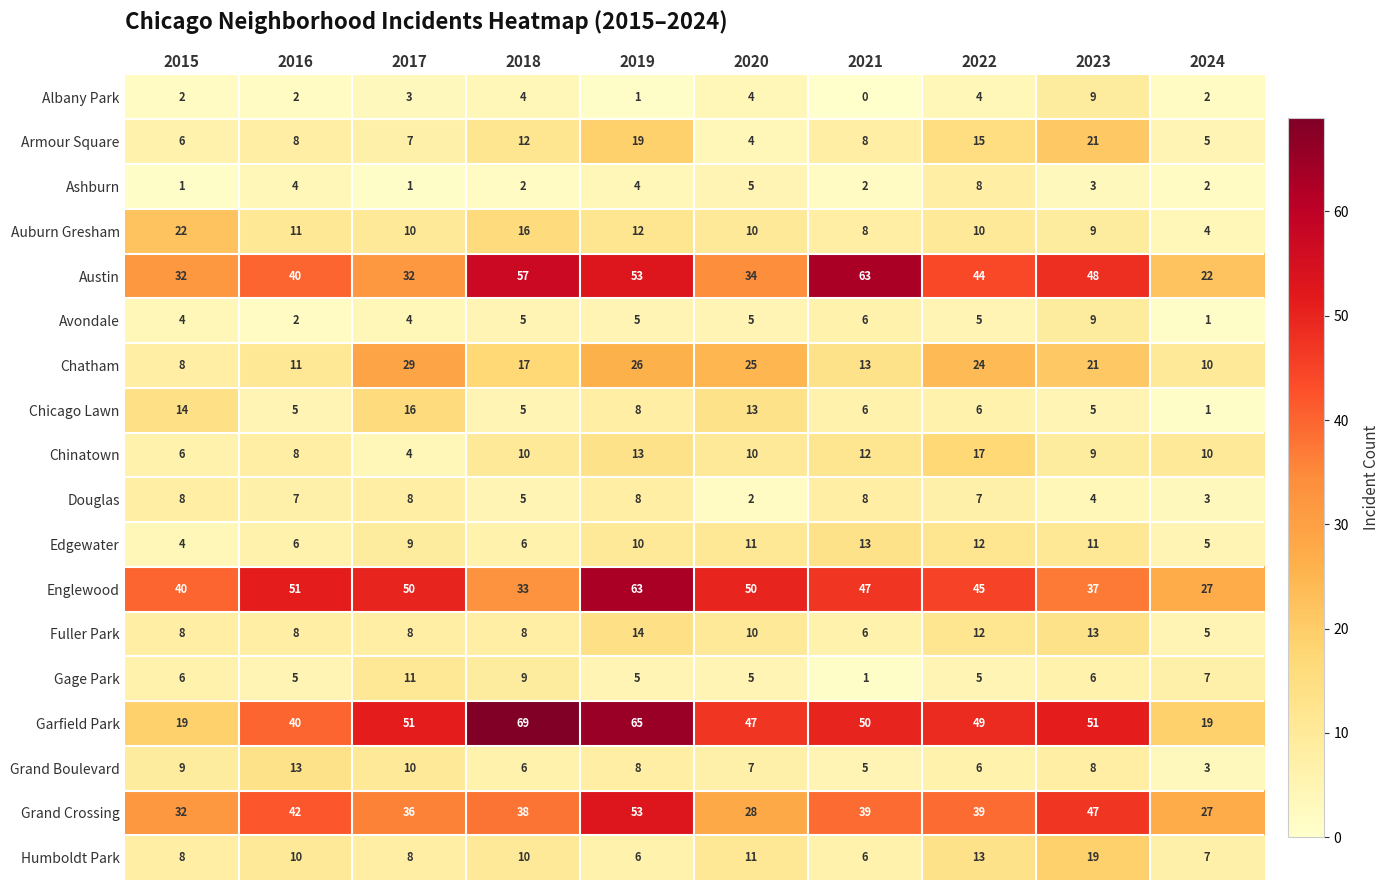

What is the average value of the Albany Park series?

3